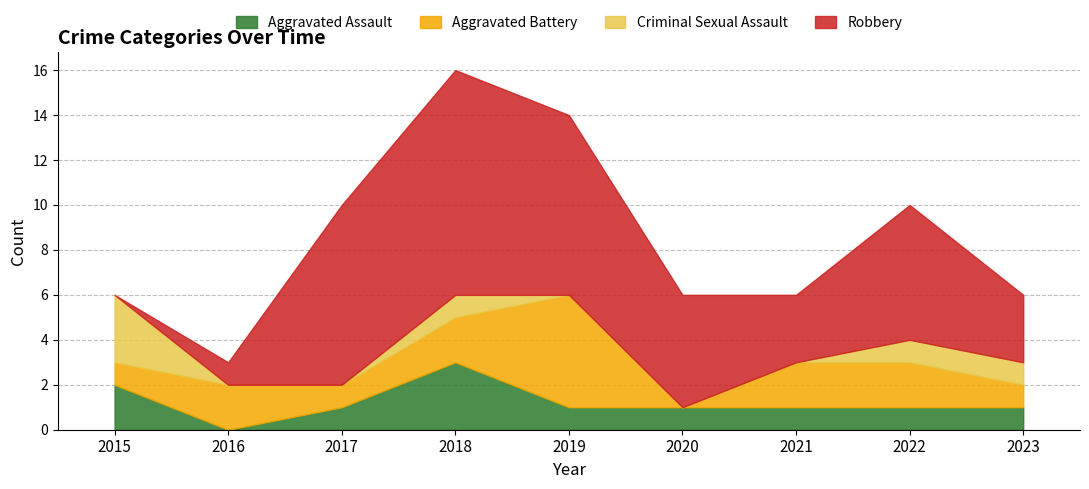

How many data points does each series have?

9